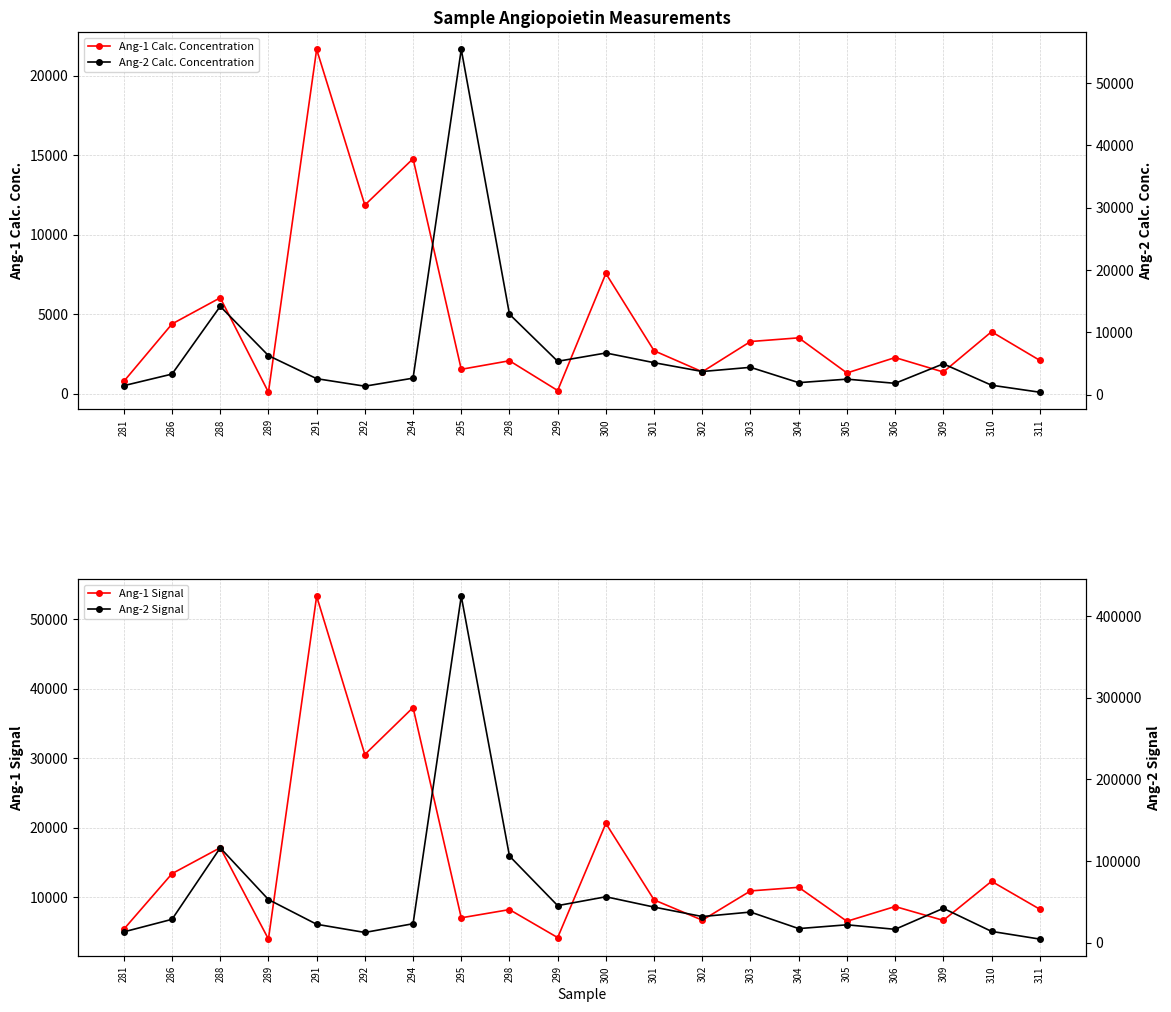

At which category does Ang-1 Signal reach its first local peak?

288